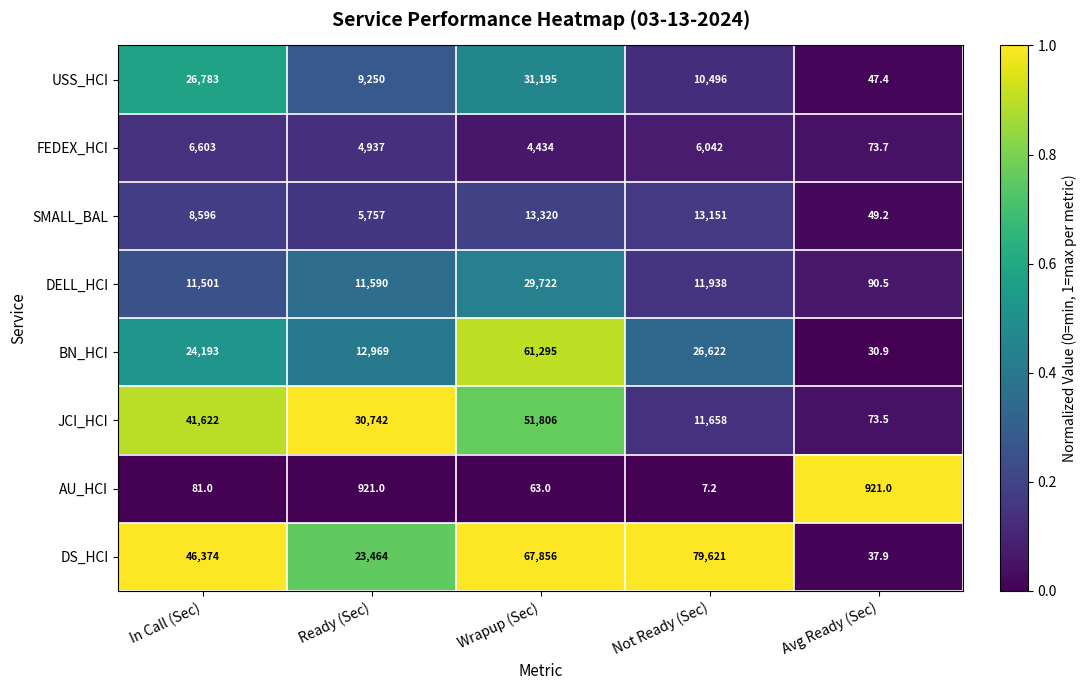

What is the difference between the maximum and minimum values in the DELL_HCI series?

29631.5